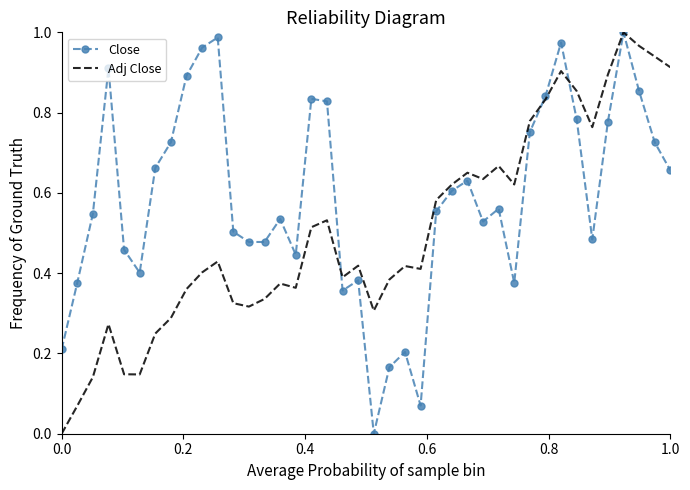

Rank the series by their average value, from highest to lowest.

Close, Adj Close